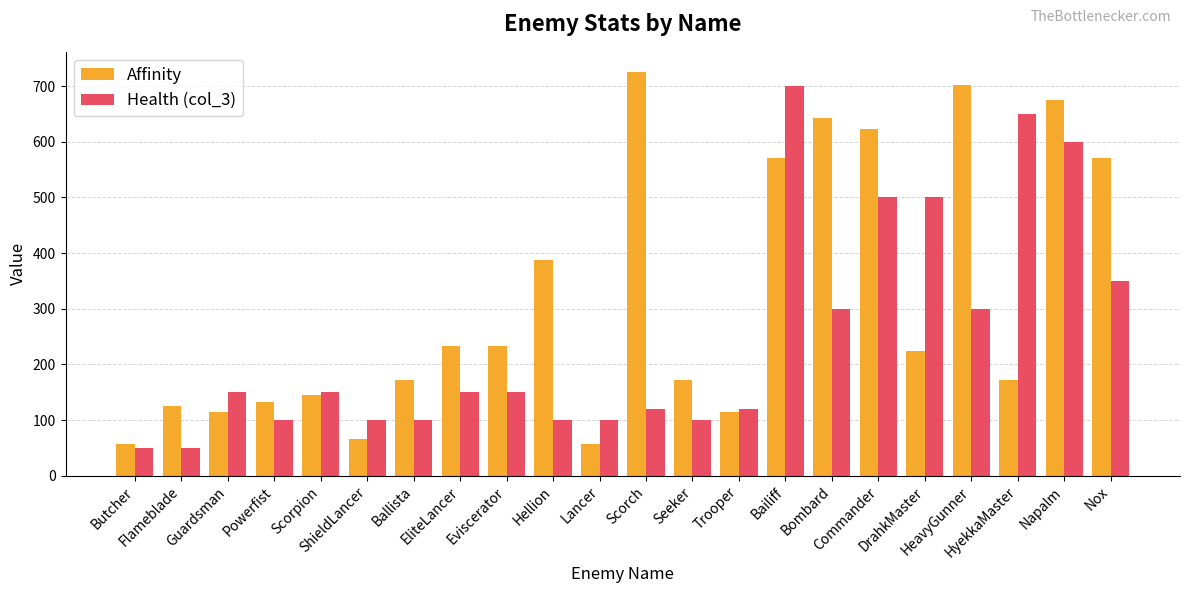

What is the maximum value for Health (col_3)?

700.0